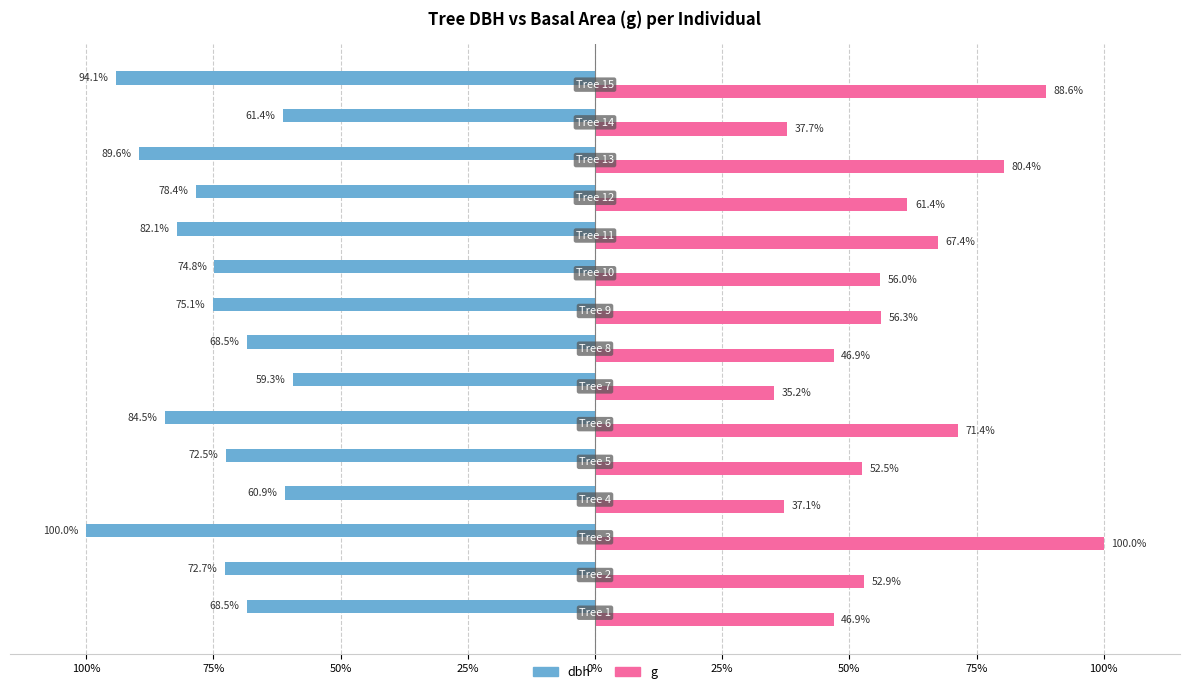

What are all the series names shown in the legend?

dbh, g